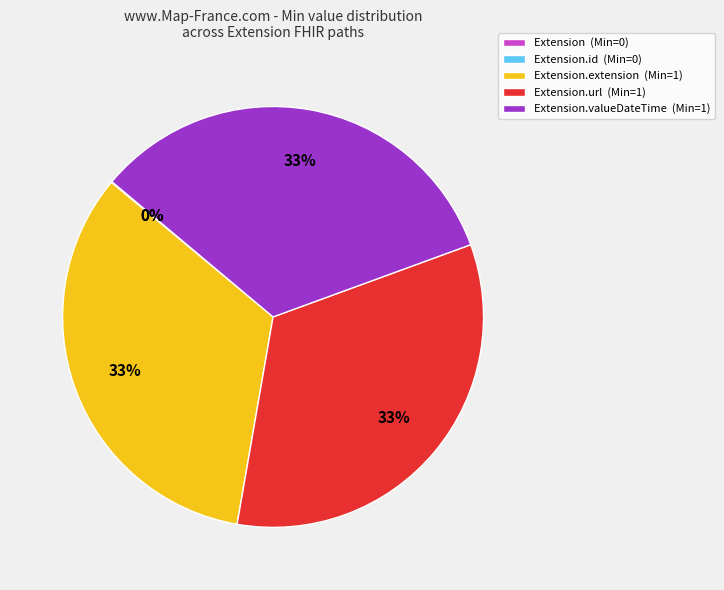

Is there any slice that represents more than half of the pie?

No